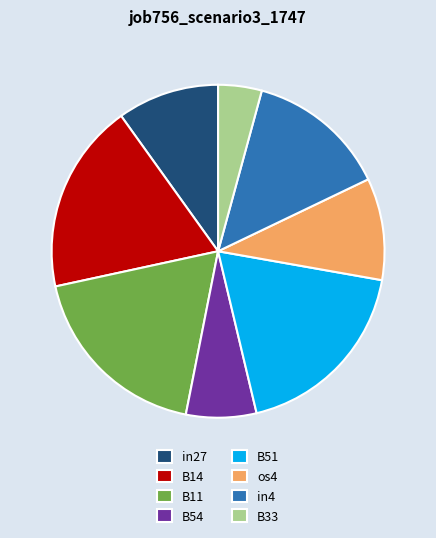

The B54 slice represents 7% of the pie. True or false?

True